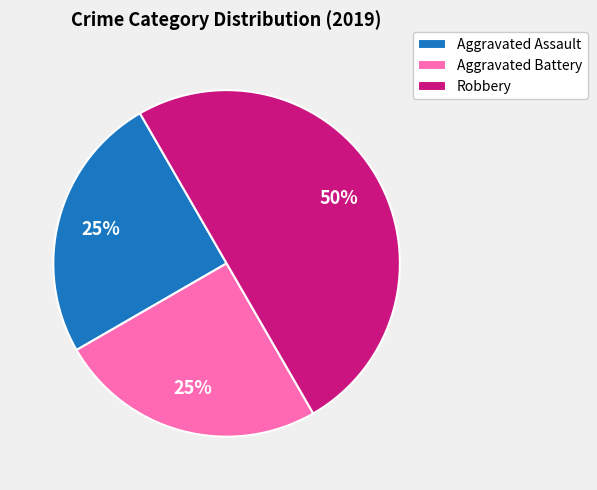

To the nearest percent, what percentage of the pie is Aggravated Assault?

25%